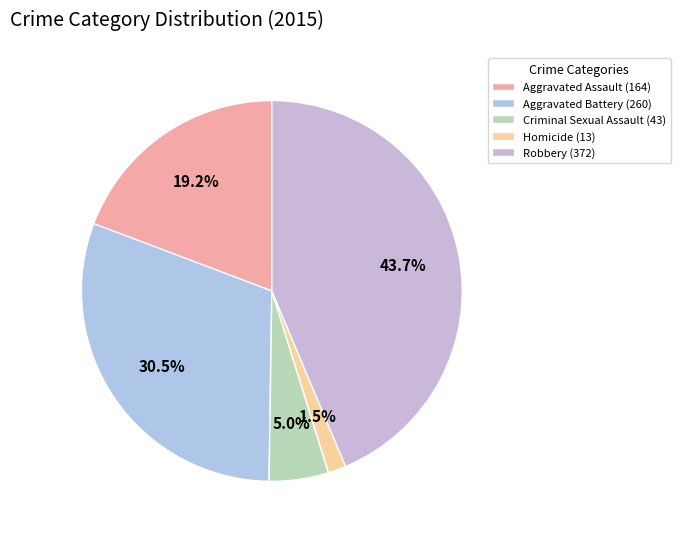

To the nearest percent, what is the combined percentage of Homicide and Aggravated Assault?

21%